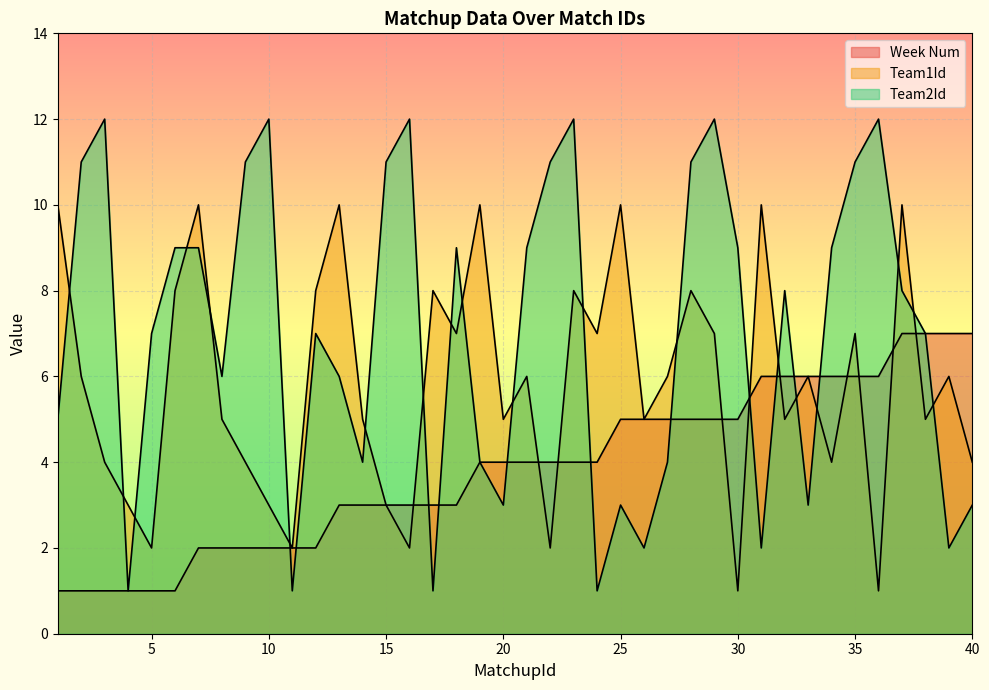

What is the total value across all series at 5?

10